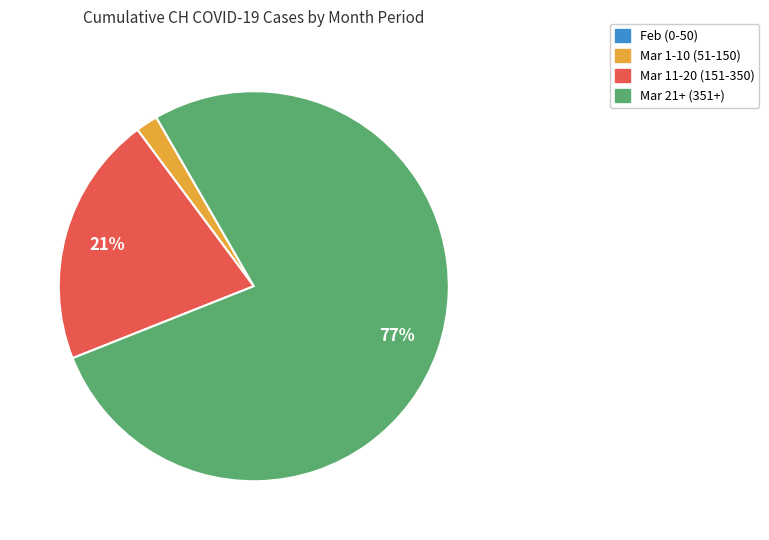

To the nearest percent, what is the combined percentage of Mar 11-20 (151-350) and Mar 1-10 (51-150)?

23%